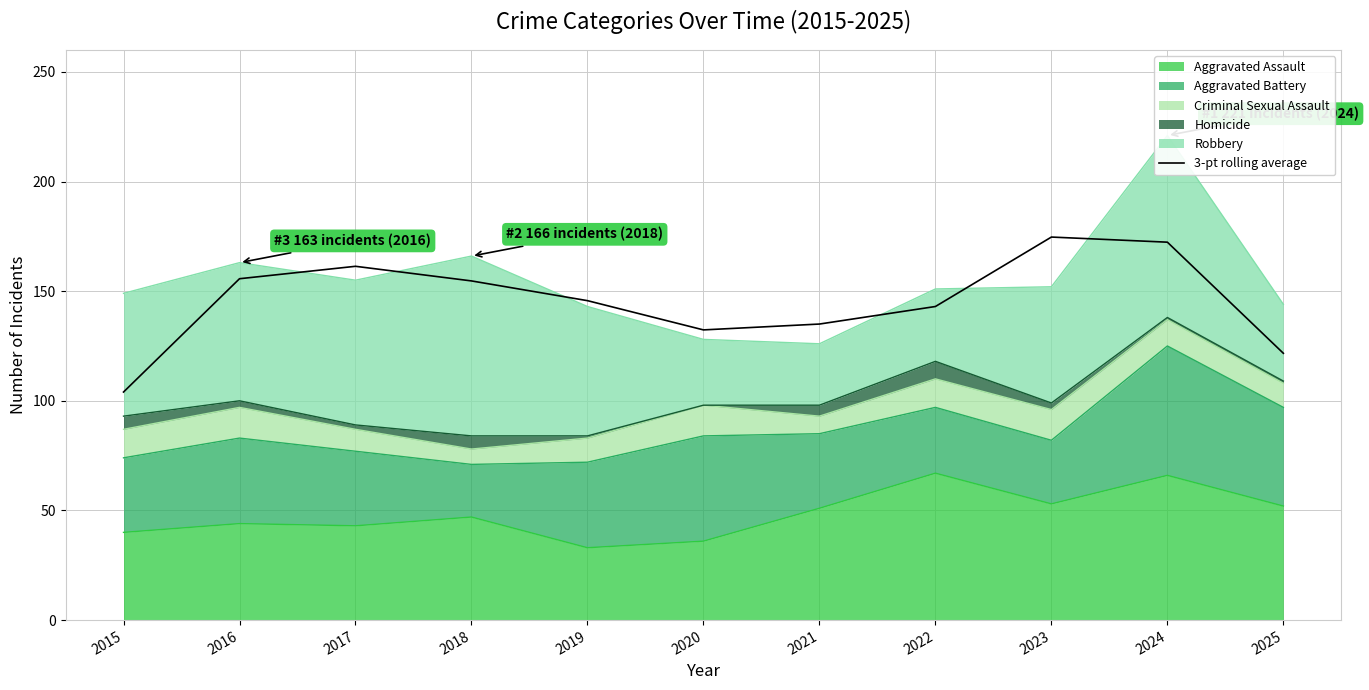

What is the value of the 11th point from the left?

121.7